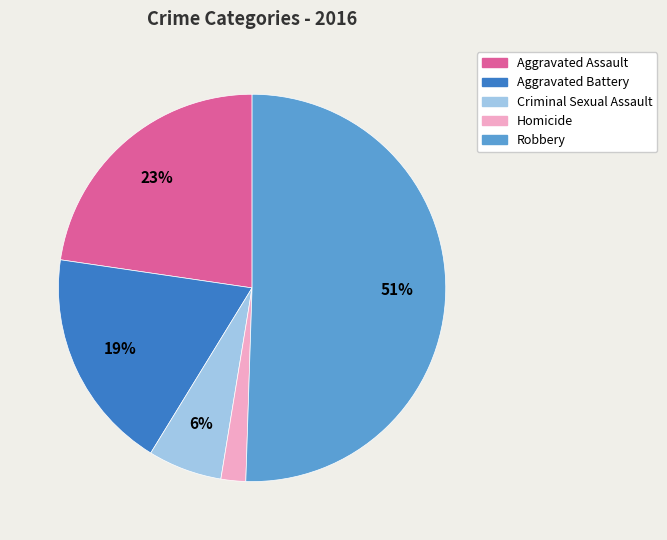

How many segments does this pie chart have?

5